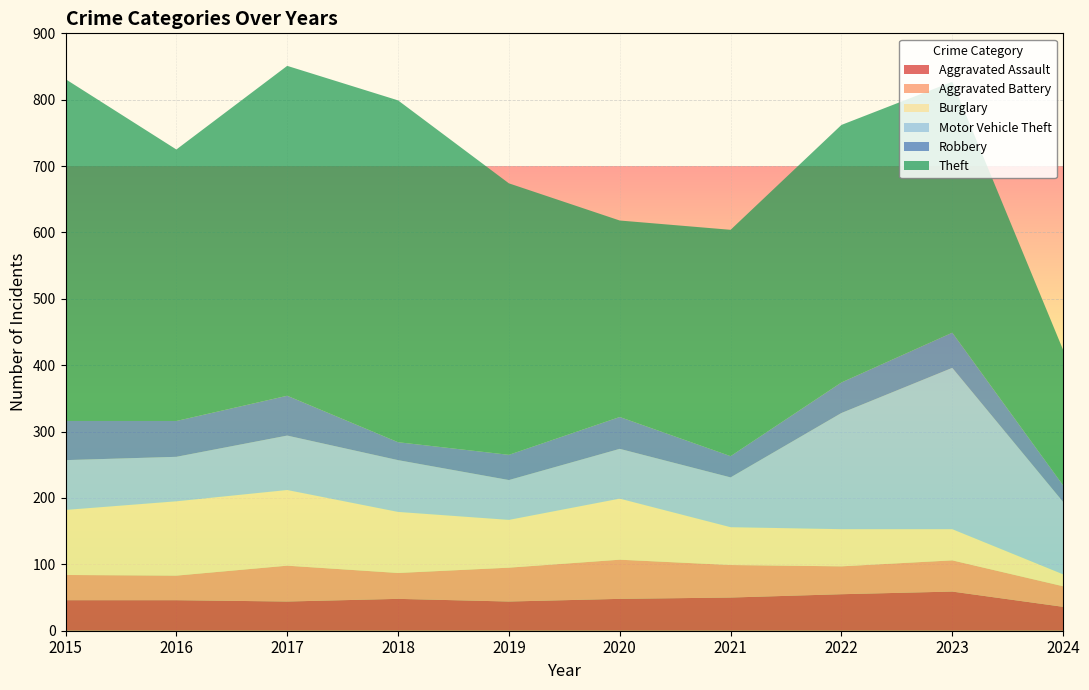

Reading left to right, list all the values displayed in this chart.

Aggravated Assault: 46	46	44	48	44	48	50	55	59	36
Aggravated Battery: 38	37	54	39	51	59	49	42	47	31
Burglary: 98	112	114	92	72	92	57	56	47	18
Motor Vehicle Theft: 75	67	82	78	60	75	75	175	243	109
Robbery: 59	54	60	27	38	48	32	46	53	25
Theft: 515	409	497	515	409	296	341	388	378	204